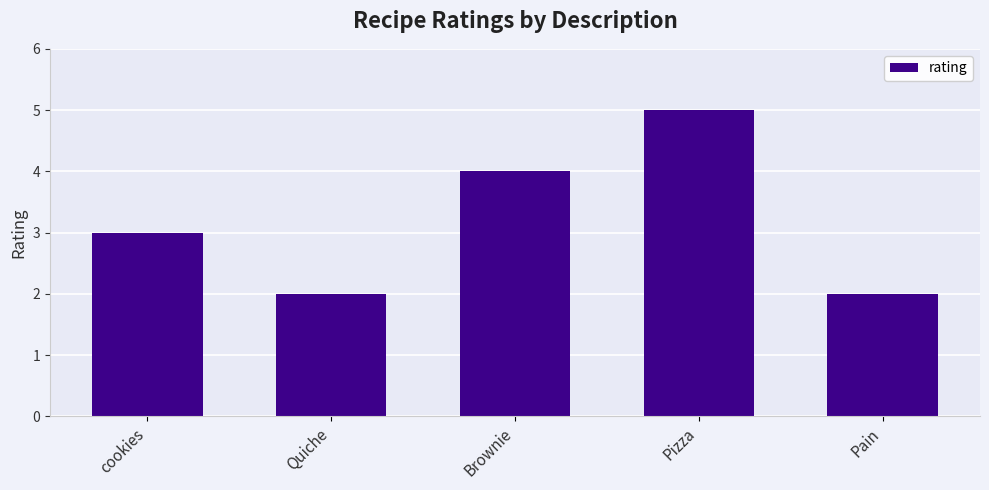

What is the value of the 3rd bar from the left?

4